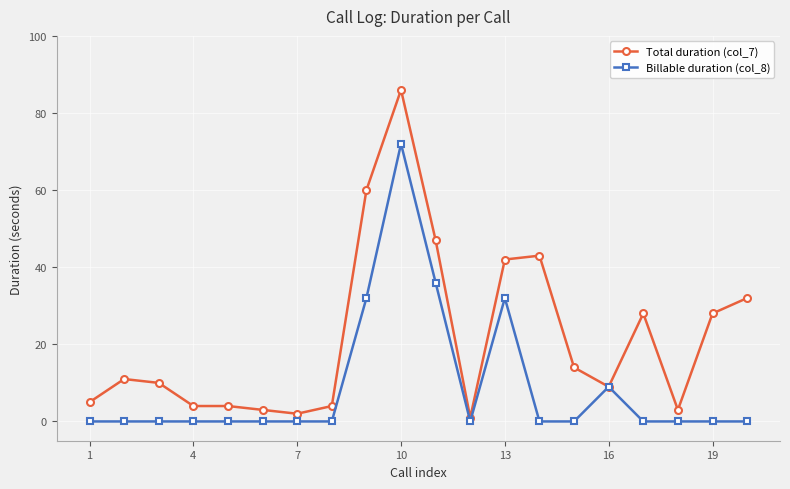

How many values in the Total duration (col_7) series are below 11?

10